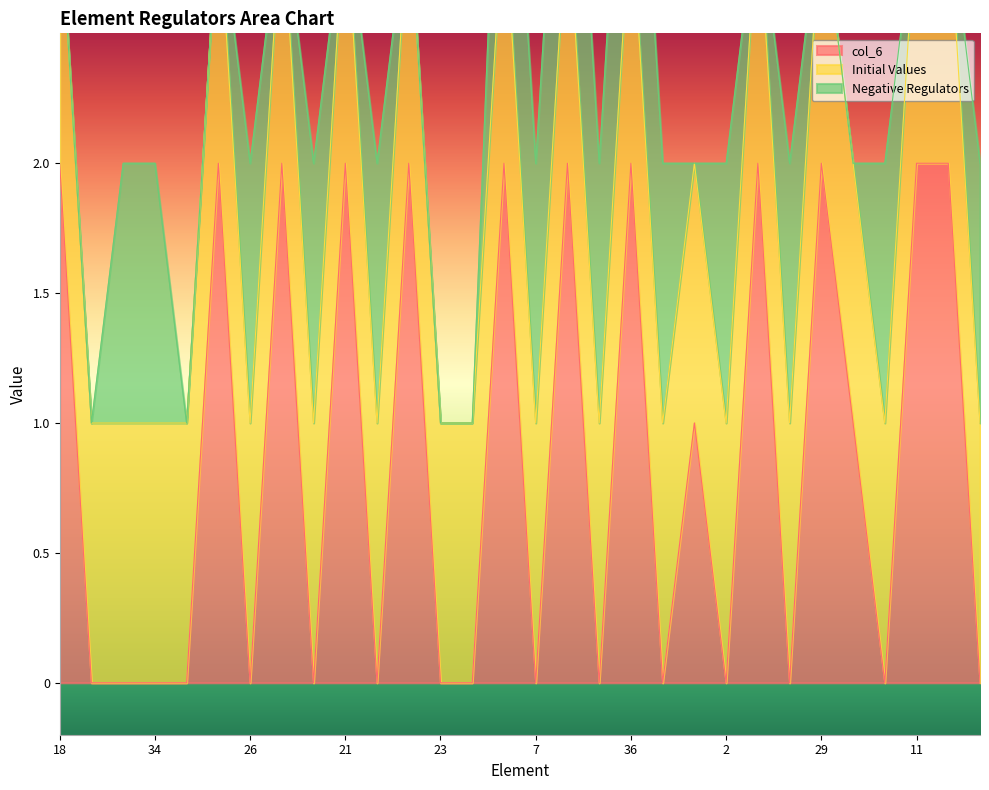

At which category is the sum across all series the highest?

8